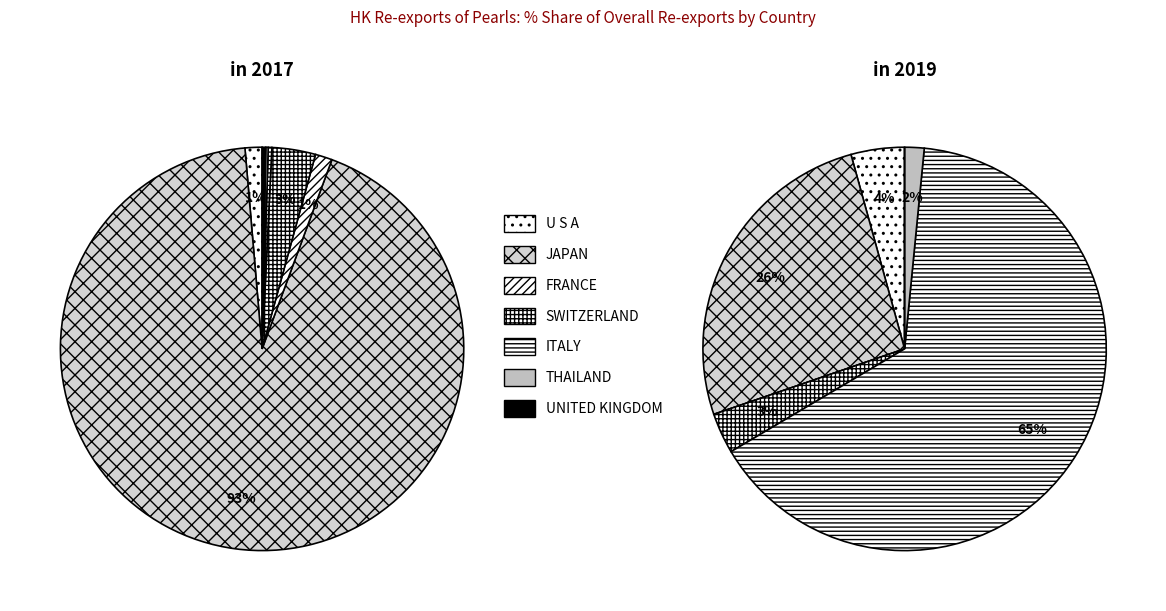

What percentage is the JAPAN slice, to the nearest percent?

93%